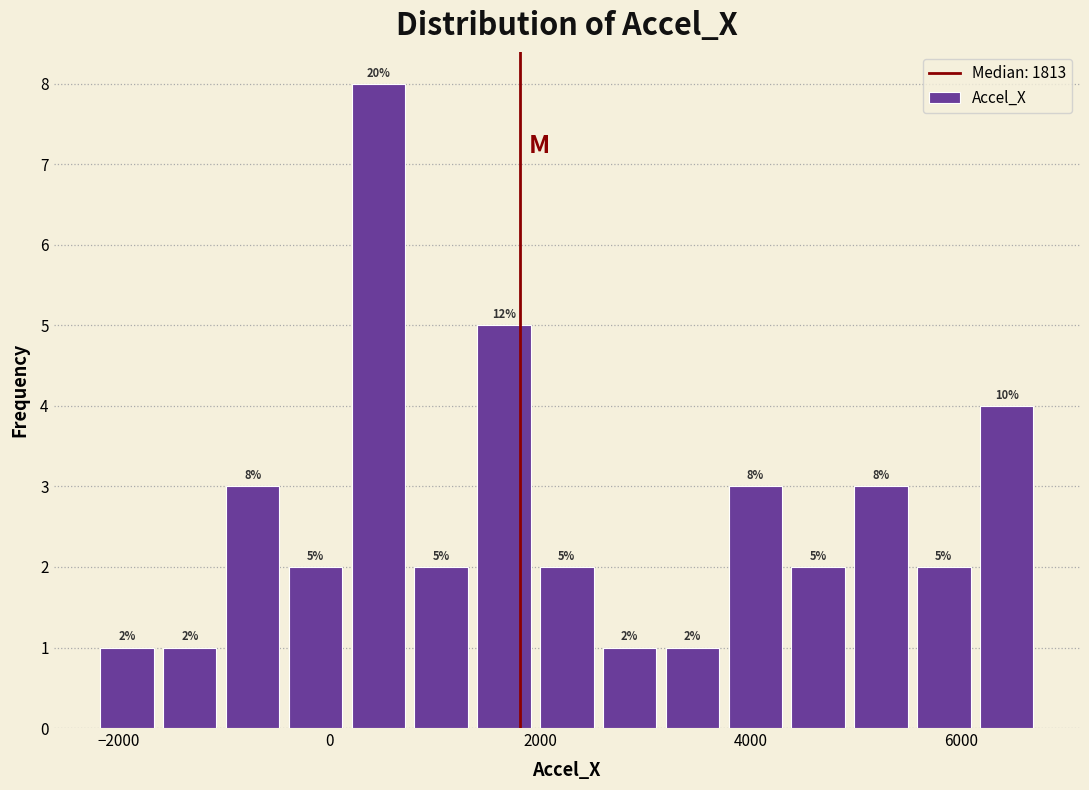

Around what value on the x-axis is the tallest bar? Give the approximate position of its centre, as read against the axis.

400